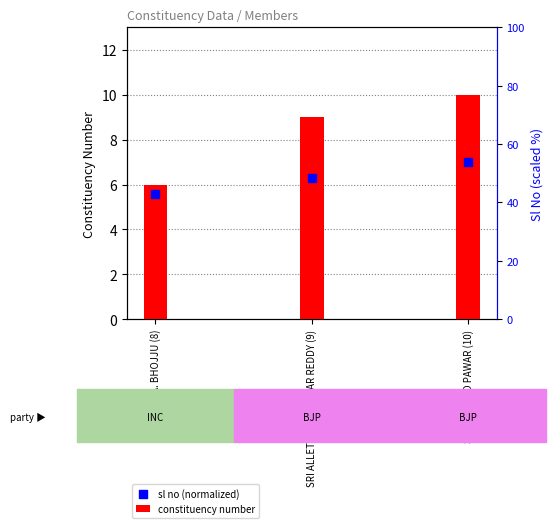

Which series reaches the minimum Y coordinate?

sl no (normalized)